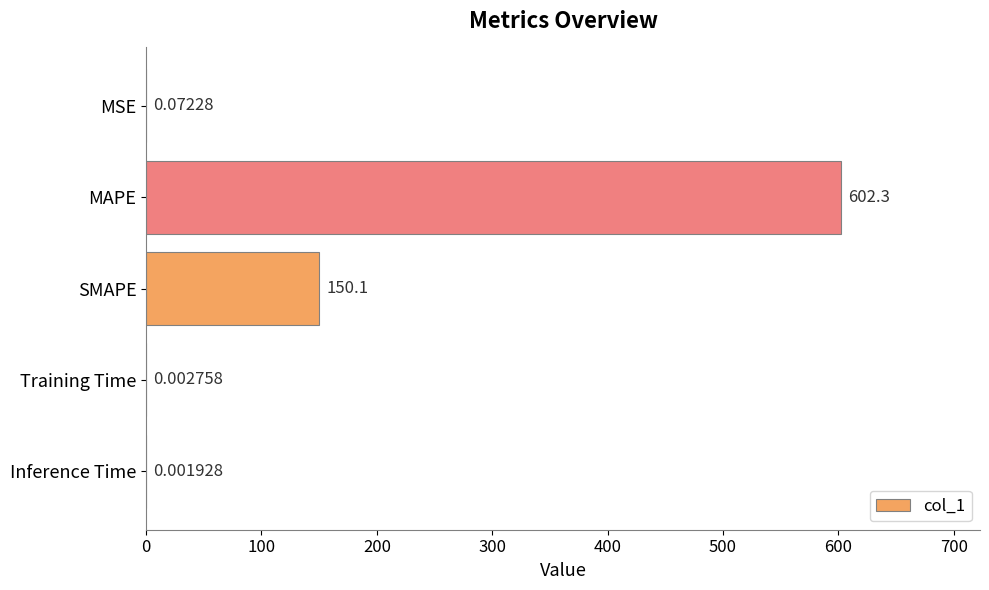

What is the average value?

150.5